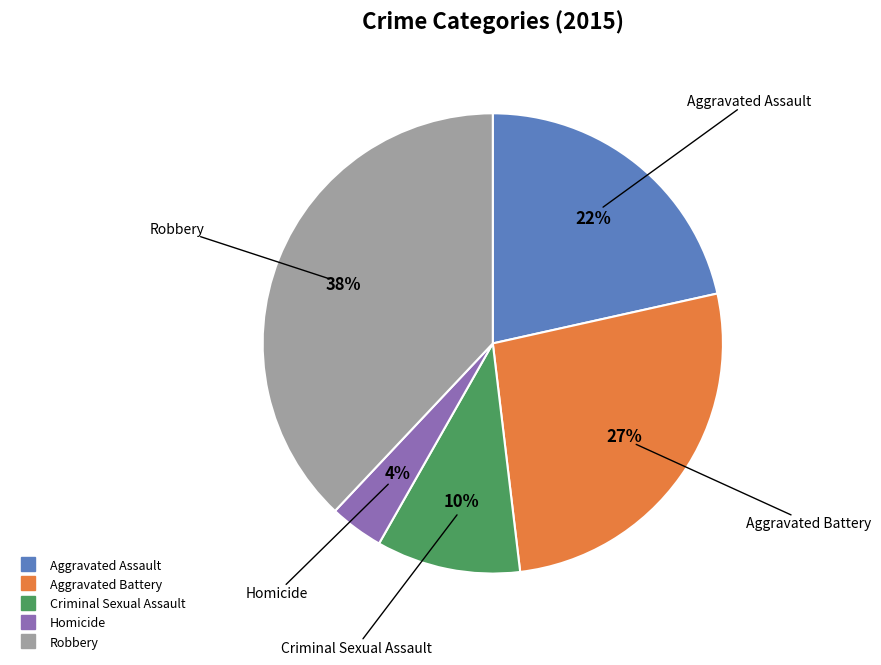

What is the smallest slice in the pie chart?

Homicide